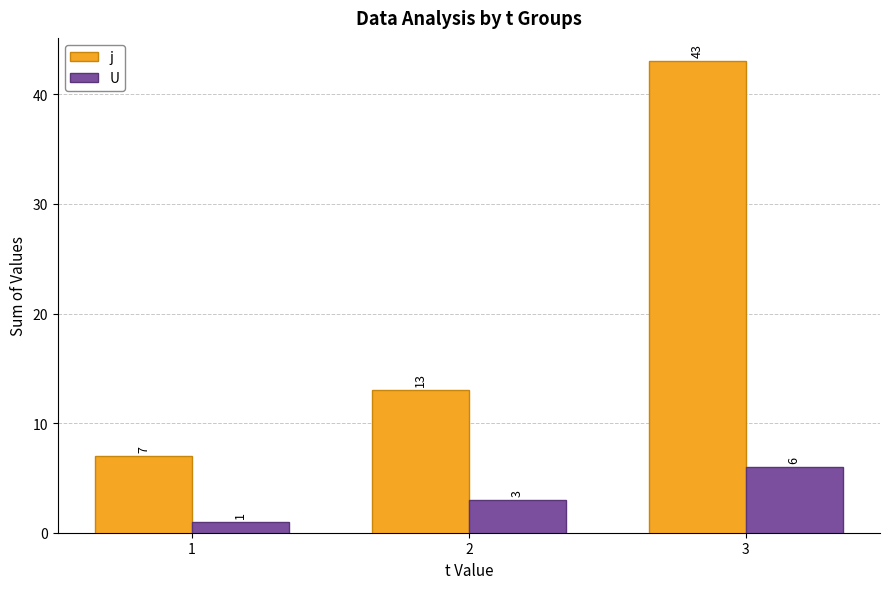

Is it true that U equals 3 at 2?

True